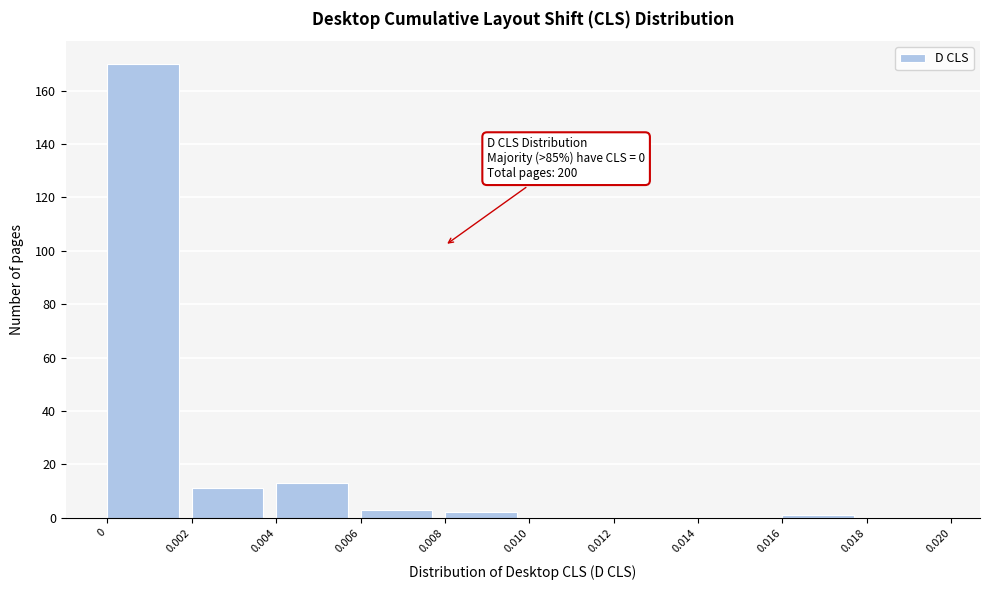

Which range on the x-axis has the tallest bar?

0 to 0.002